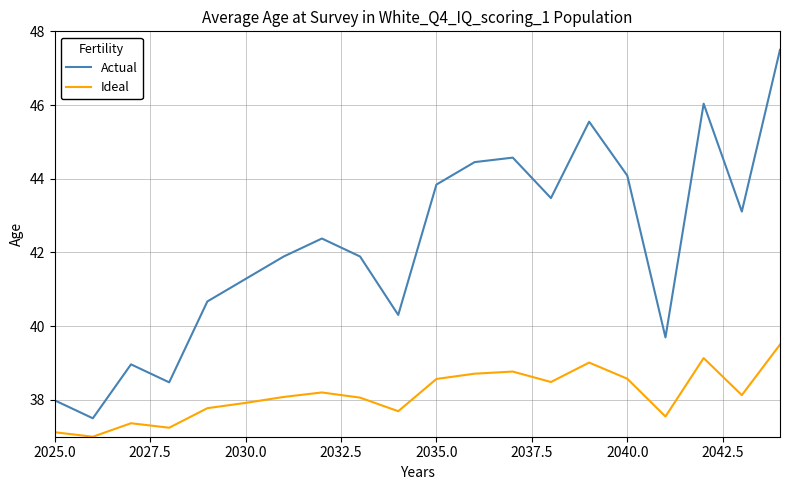

True or false: Ideal and Actual cross at least once.

False